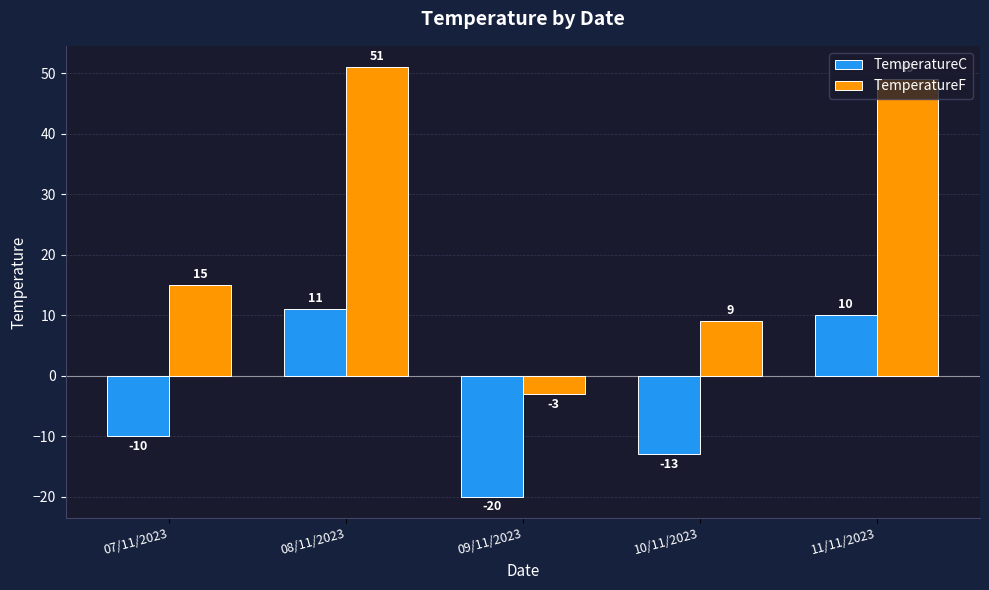

At which label does TemperatureC first exceed -10?

08/11/2023